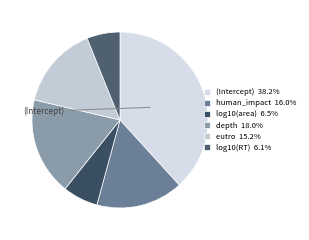

To the nearest percent, what is the average slice percentage?

17%